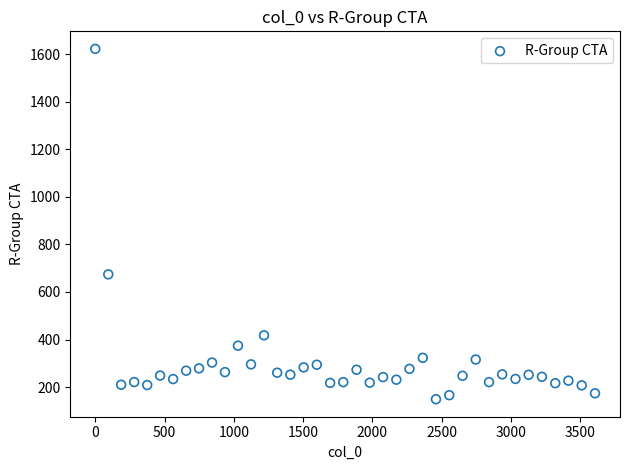

What is the range of X values (max minus min)?

3607.0